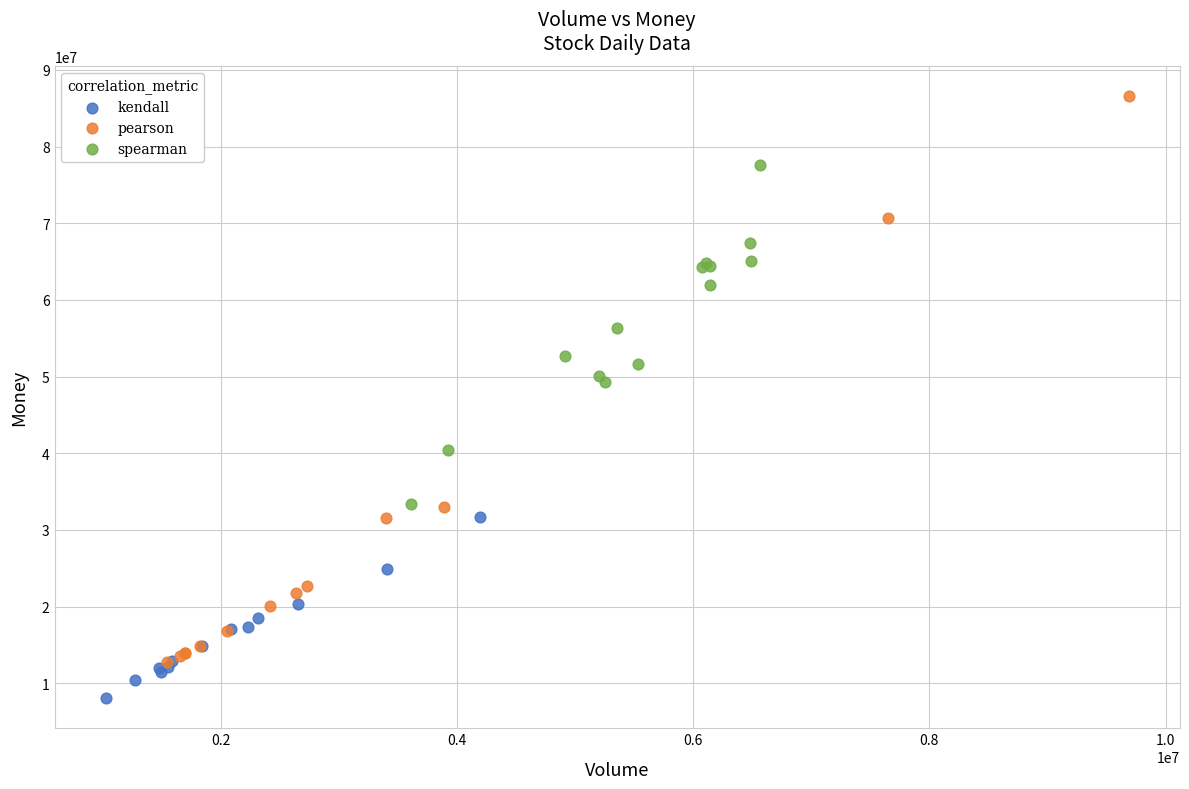

What are all the series names shown in the legend?

kendall, pearson, spearman